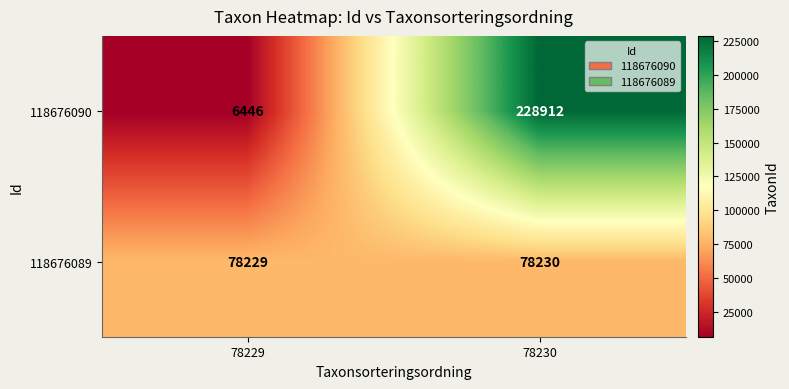

Reading left to right, what are all the values shown in this chart?

118676090: 78229=6446	78230=228912
118676089: 78229=78229	78230=78230